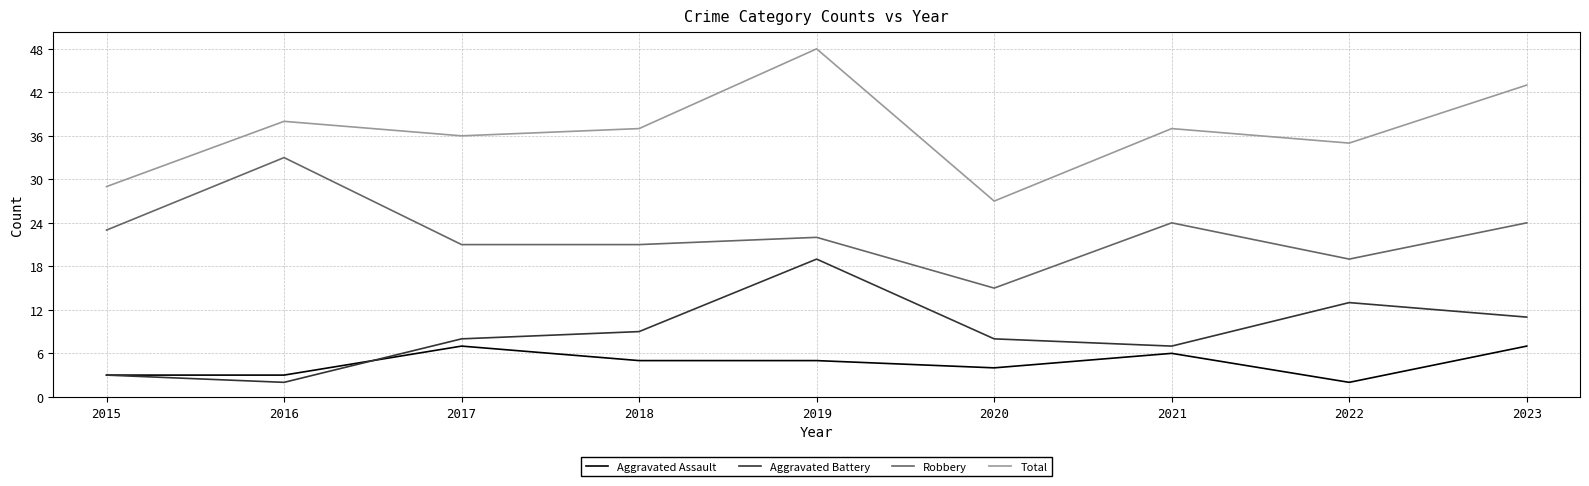

At which category is the sum across all series the highest?

2019